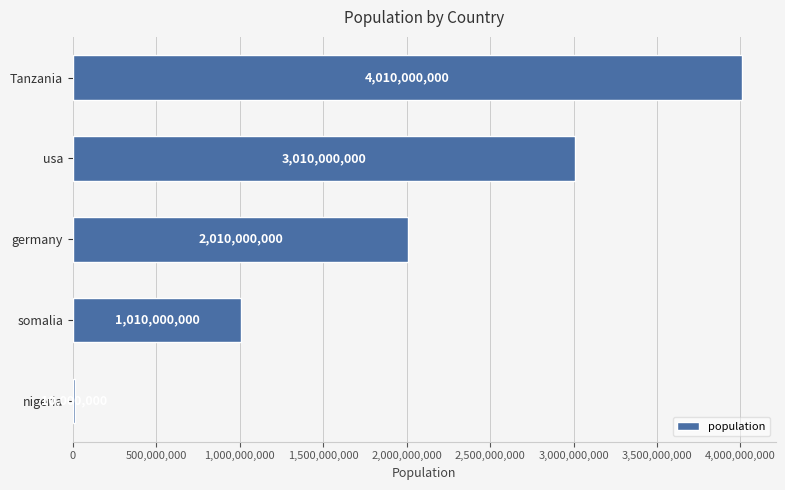

Approximately how many times larger is the value at germany compared to somalia?

2.0